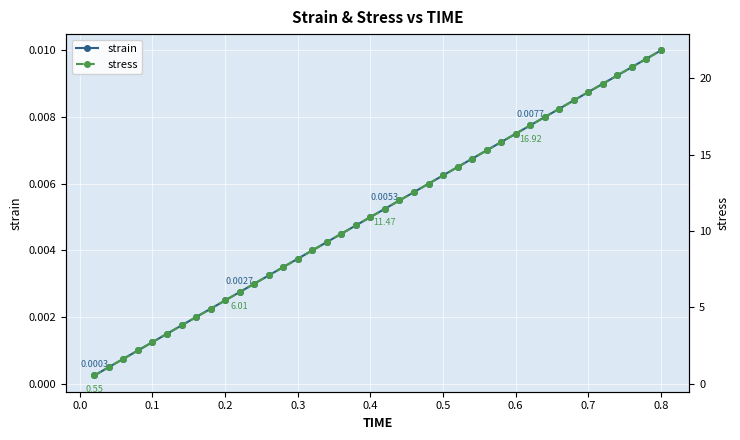

How many series are shown in this chart?

2